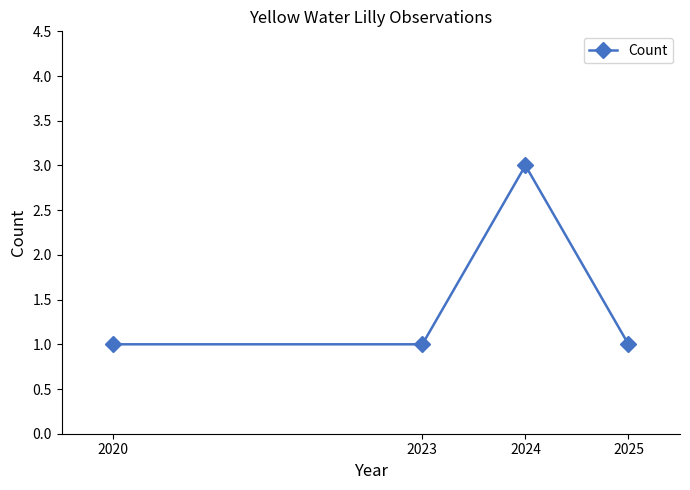

How many points are higher than both their immediate neighbors (excluding endpoints)?

1